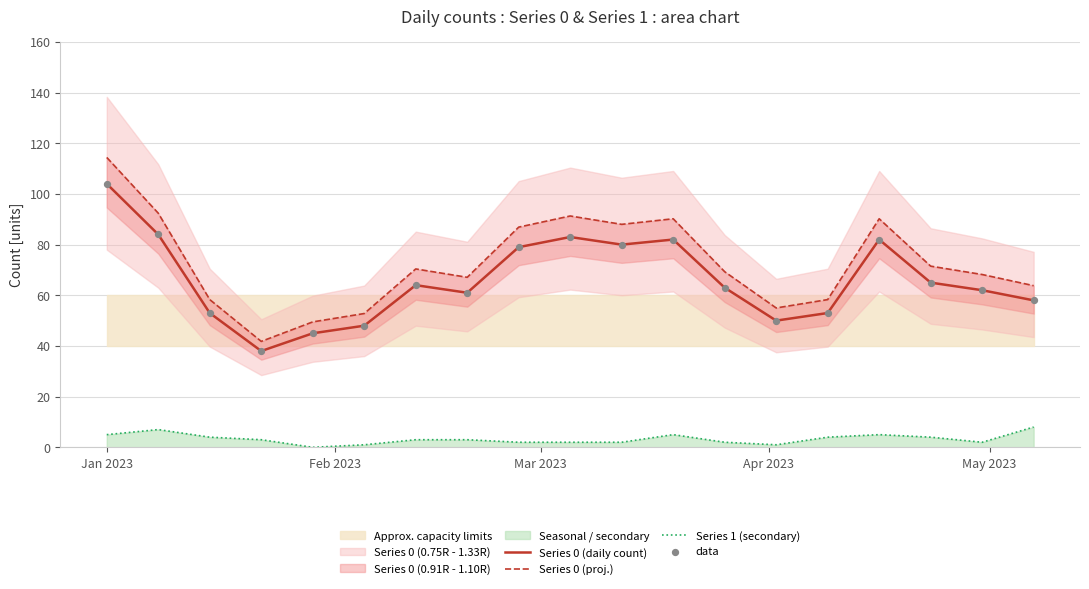

Which series contains the highest Y value?

Series 0 (proj.)